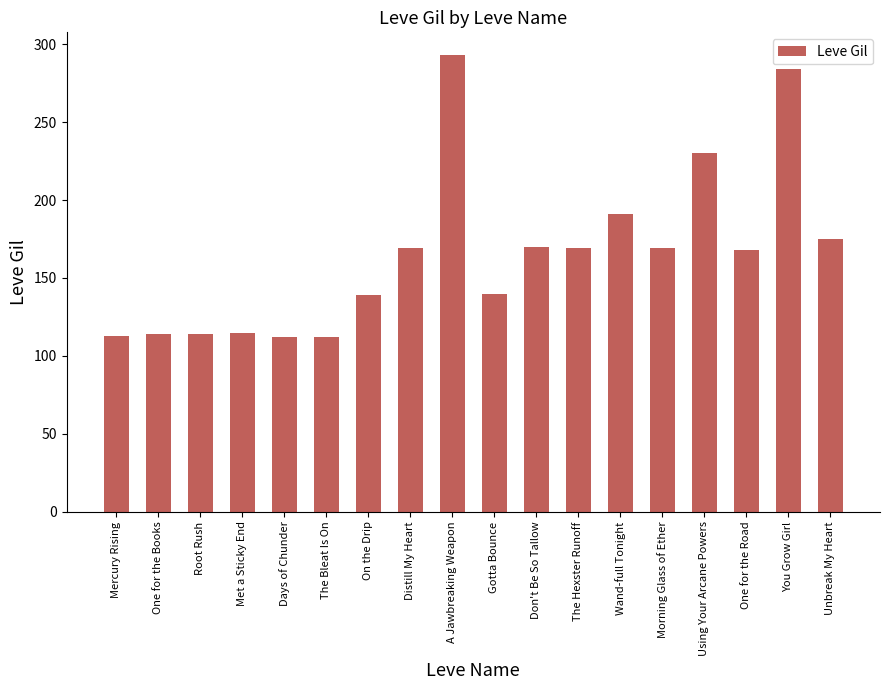

Read the value at Distill My Heart, to the nearest 50.

150